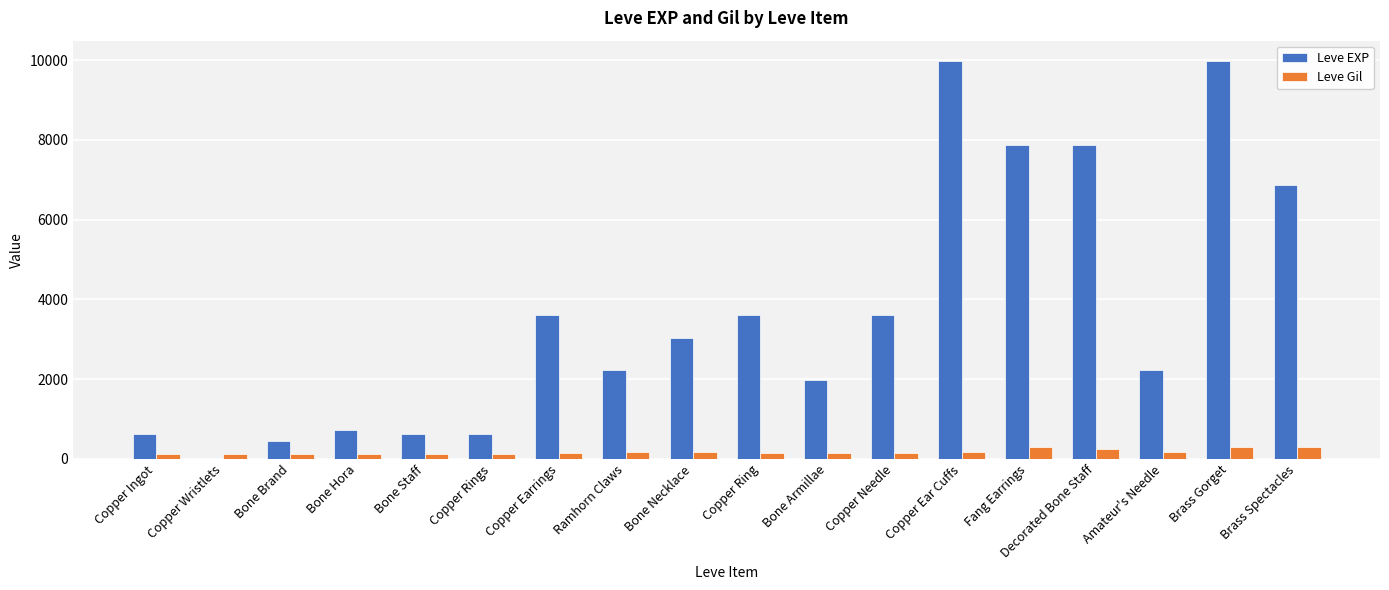

What is the greatest value displayed?

9990